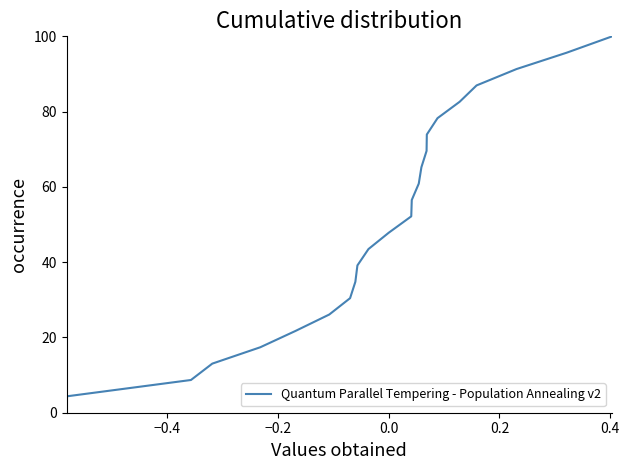

What is the minimum value shown in the chart?

4.3